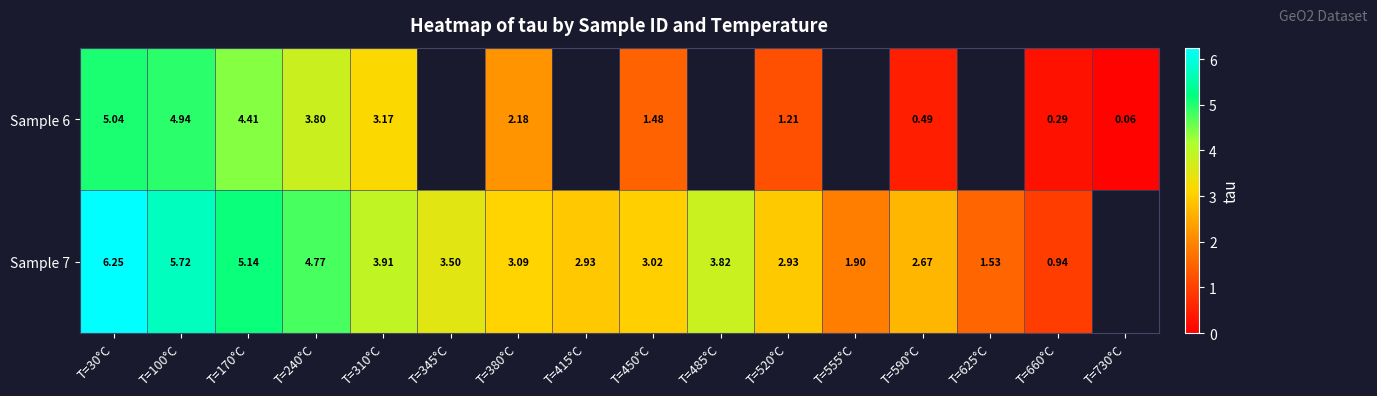

True or false: Sample 6 has a value of 0.1 at T=730°C.

False